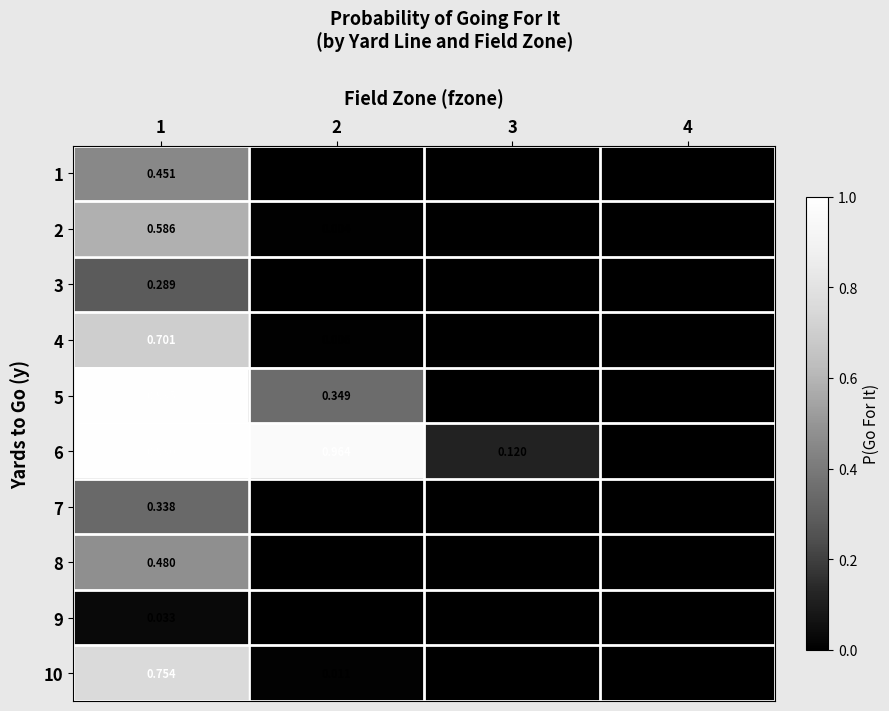

How many values in 6 are above zero?

3